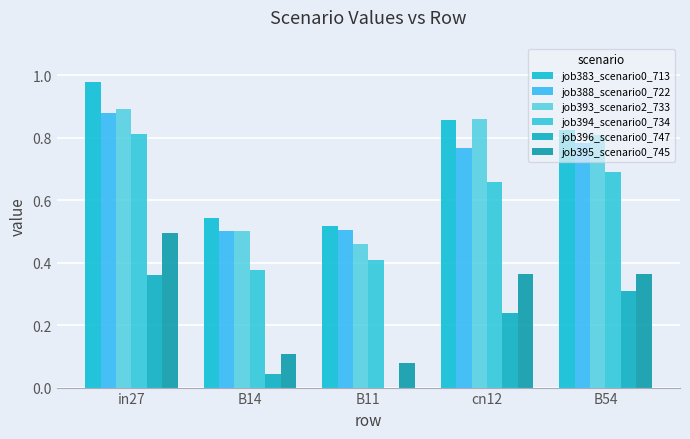

Count the number of categories in the chart.

5